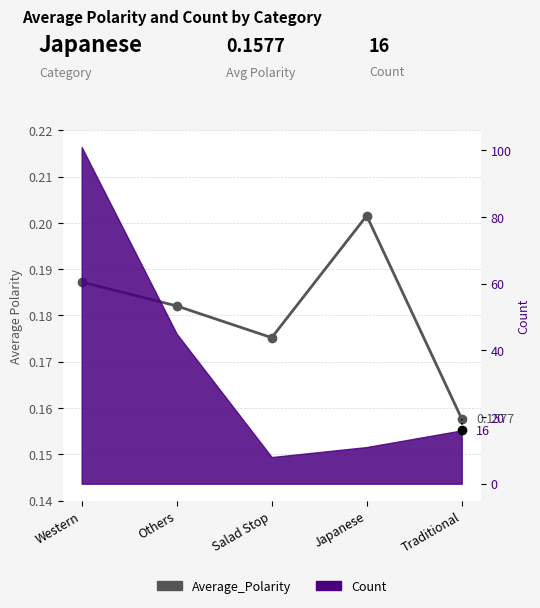

How many points are higher than both their immediate neighbors (excluding endpoints)?

1